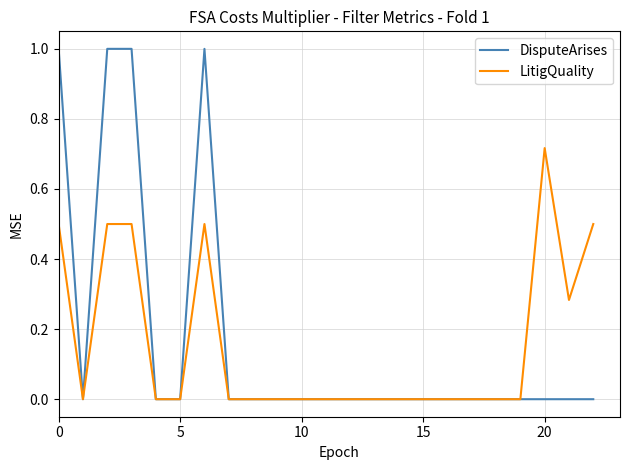

List the series in order of their overall mean, lowest first.

LitigQuality, DisputeArises